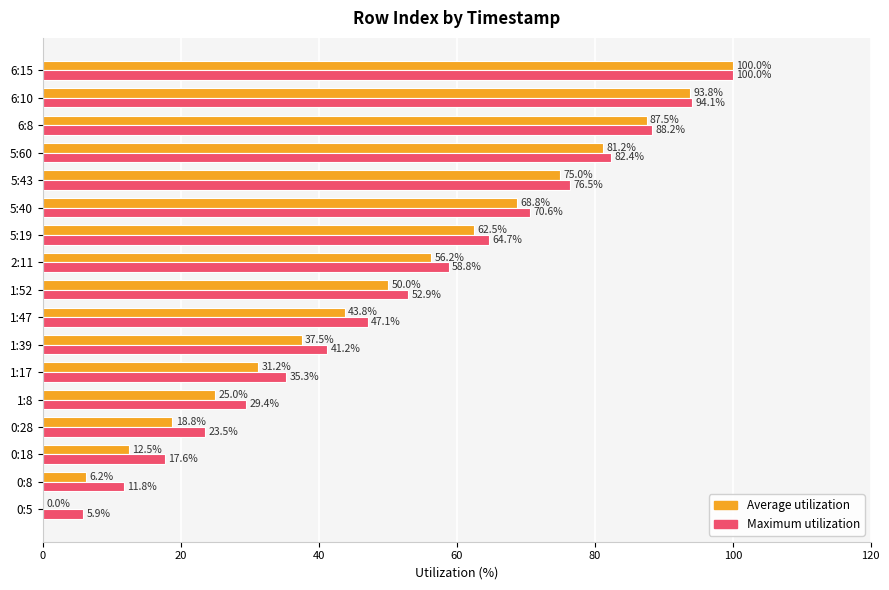

What is the sum of all Average utilization values?

850.0